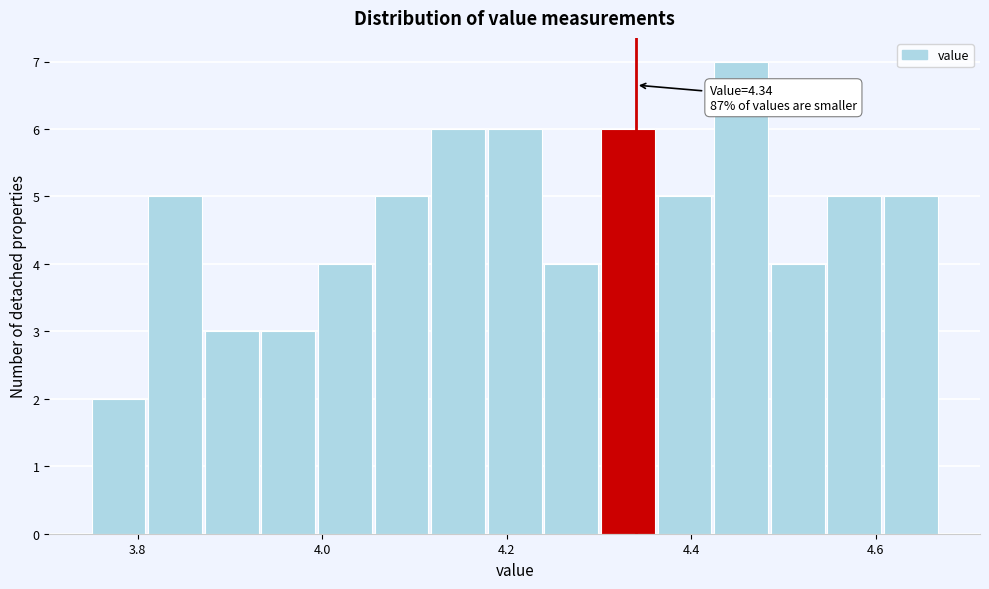

Read against the x-axis, roughly where is the centre of the tallest bar?

4.46